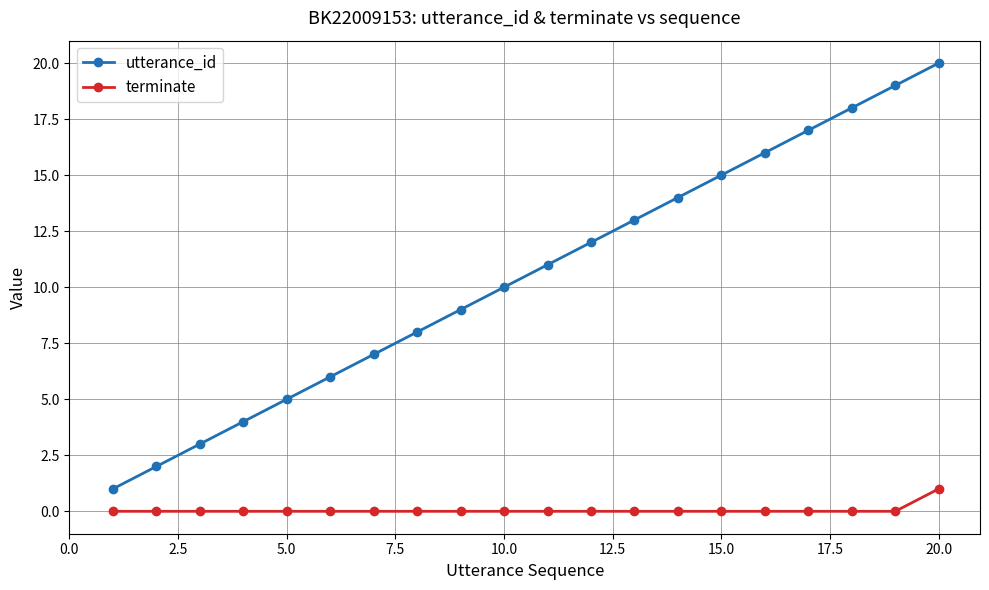

Which series has the largest total across all categories?

utterance_id